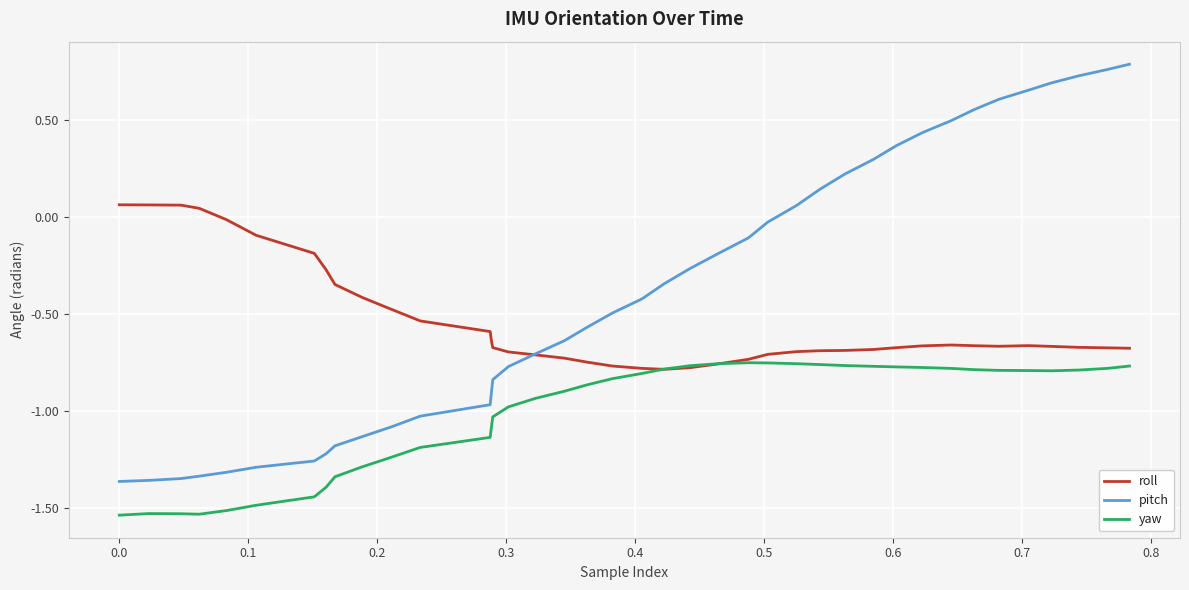

True or false: roll and pitch intersect in this chart.

True